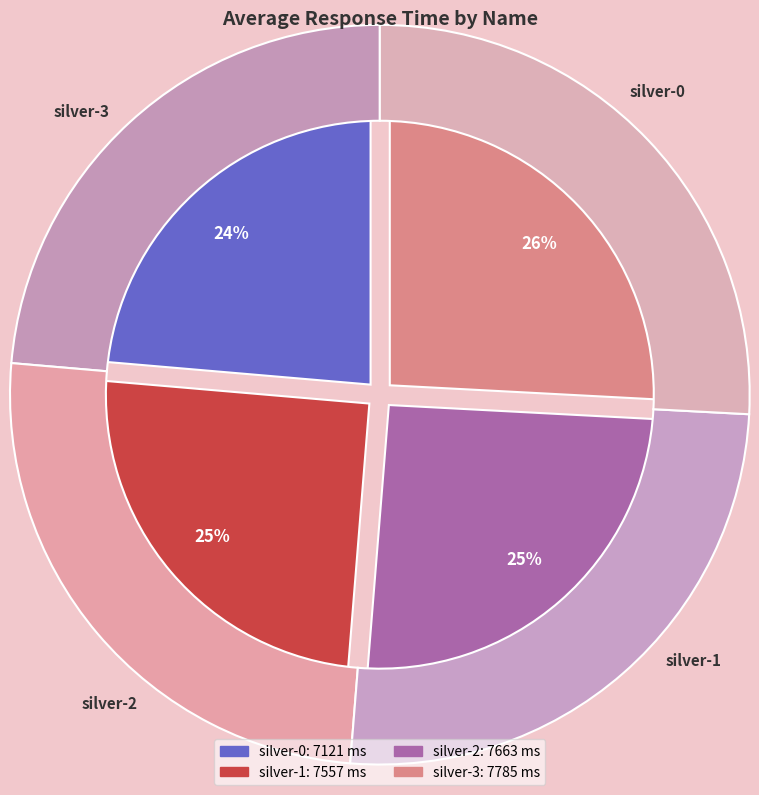

Is it true that silver-3 is 26% of the pie?

True